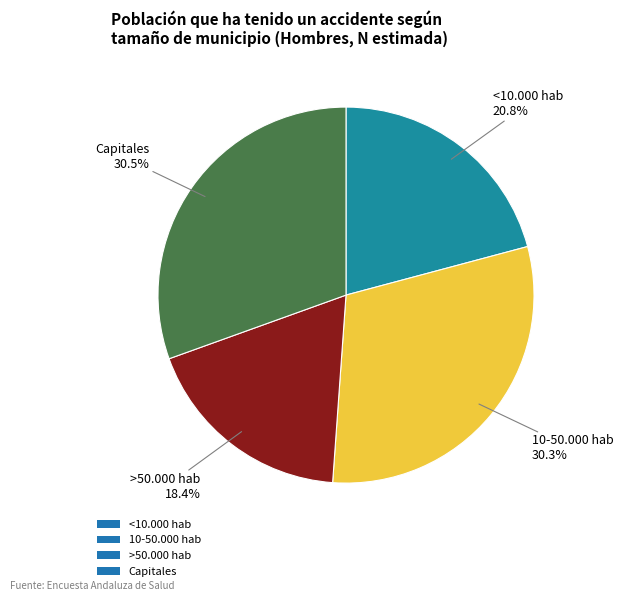

What is the ratio of the value at Capitales to the value at 10-50.000 hab?

1.0